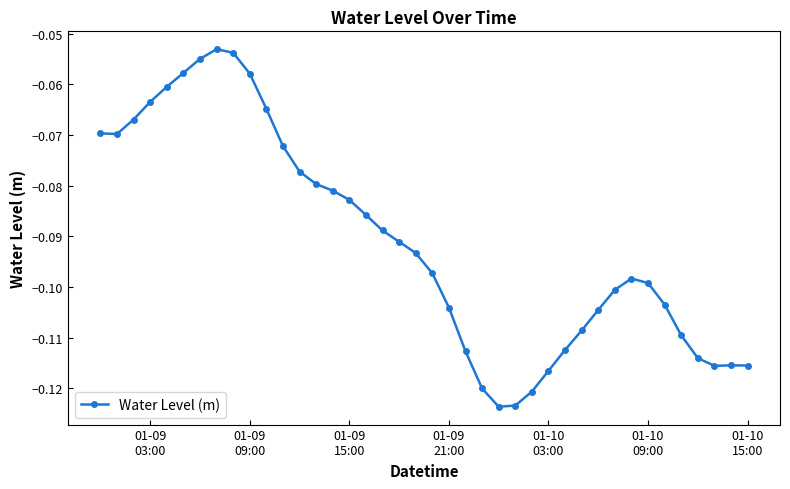

True or false: the data has more than 1 interior local peaks.

True